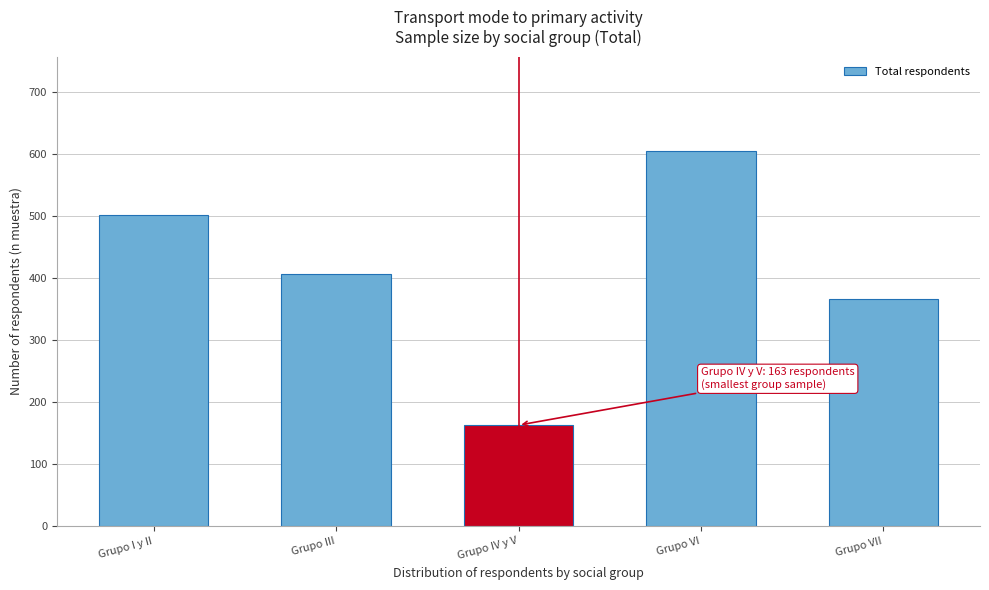

Reading left to right, list all the values displayed in this chart.

502	407	163	606	366